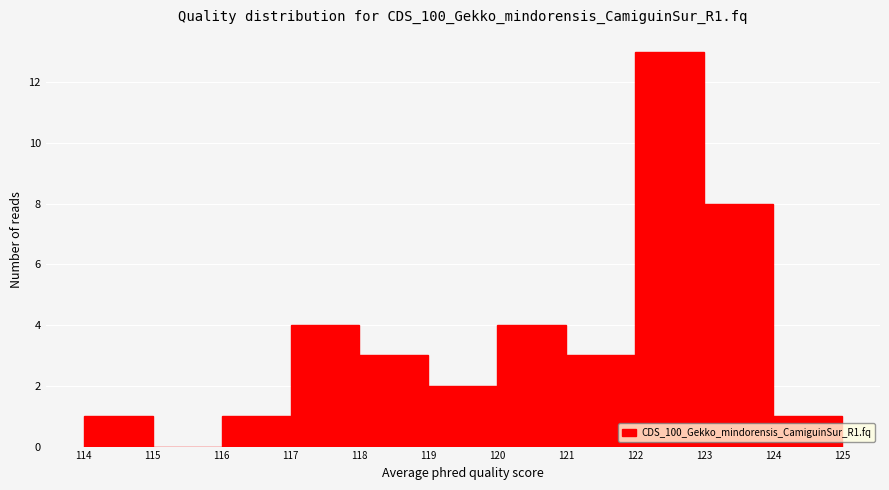

Reading left to right, transcribe this chart: for each bar, give the range it covers on the x-axis and its height. The values are not printed on the chart, so give them approximately, as read against the axis.

114 to 115: 1
115 to 116: 0
116 to 117: 1
117 to 118: 4
118 to 119: 3
119 to 120: 2
120 to 121: 4
121 to 122: 3
122 to 123: 13
123 to 124: 8
124 to 125: 1